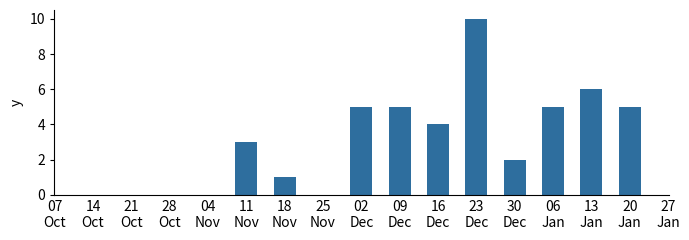

What is the sum of all values?

46